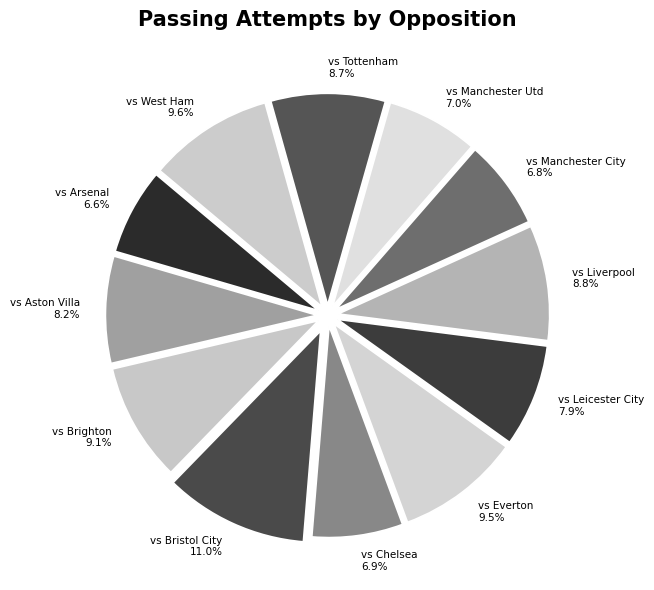

Which category has the biggest portion of the pie?

vs Bristol City